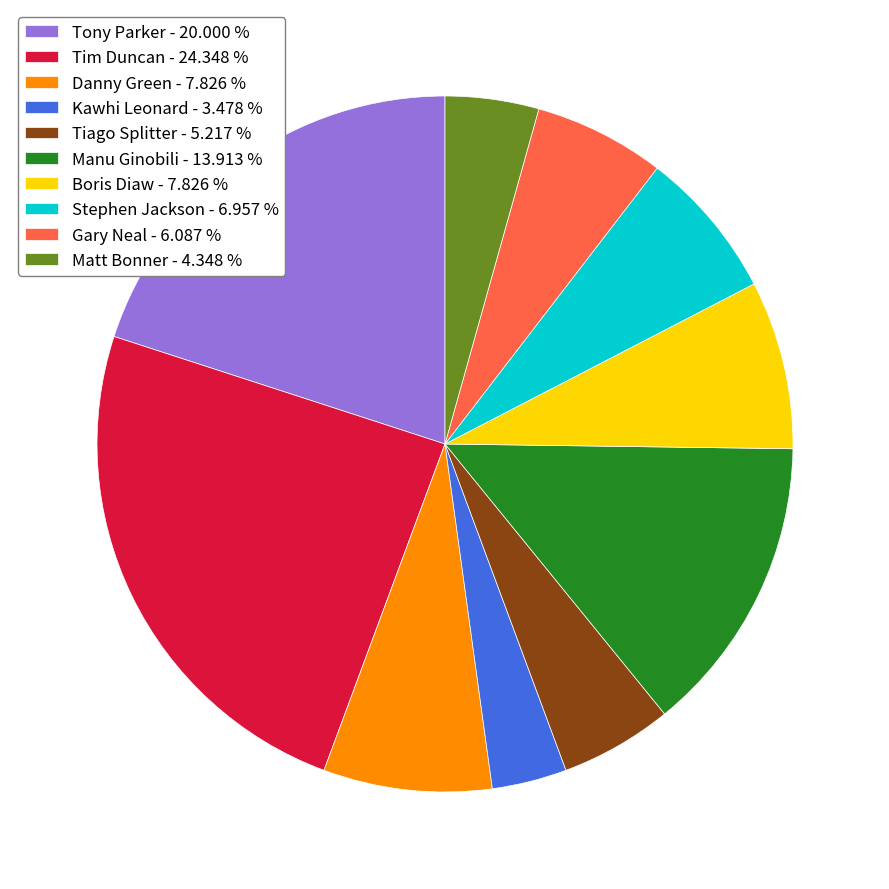

Does any single category account for the majority?

No